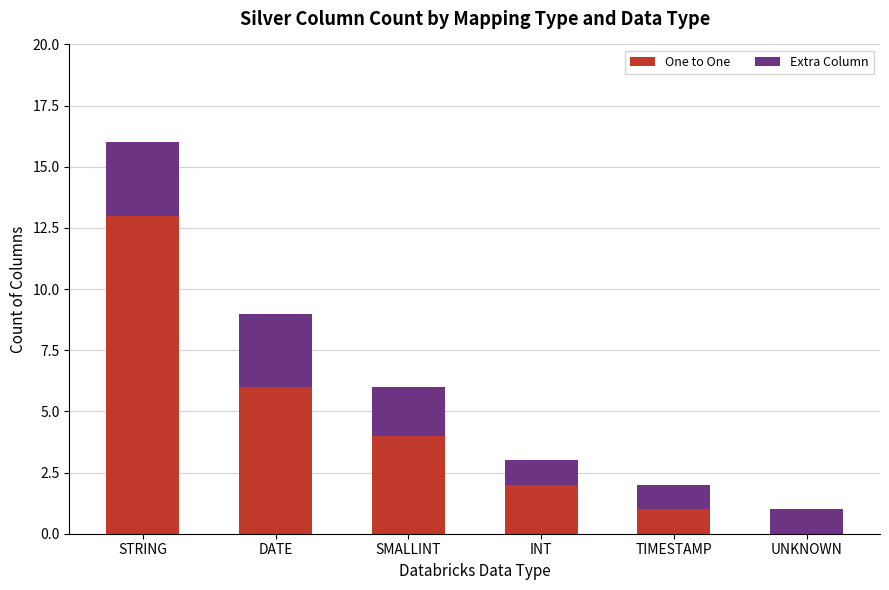

What is the sum of the One to One values at TIMESTAMP and DATE?

7